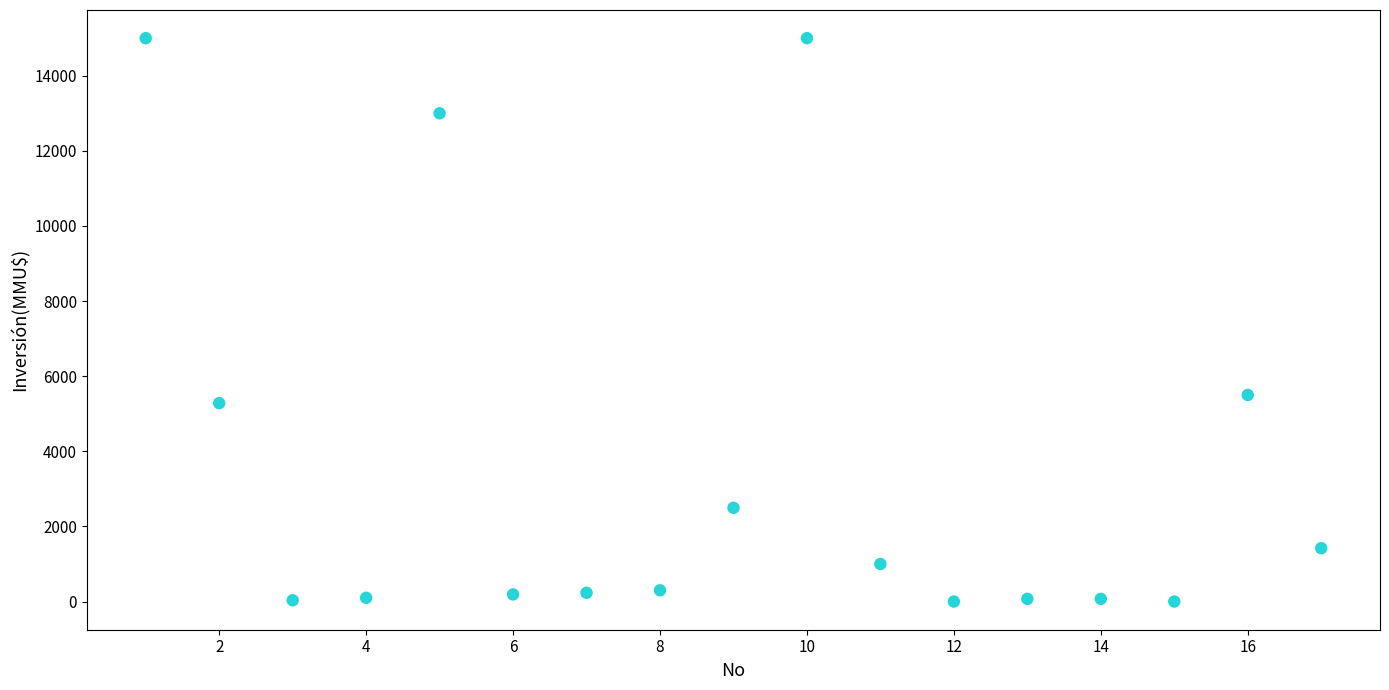

What is the range of Y values (max minus min)?

15000